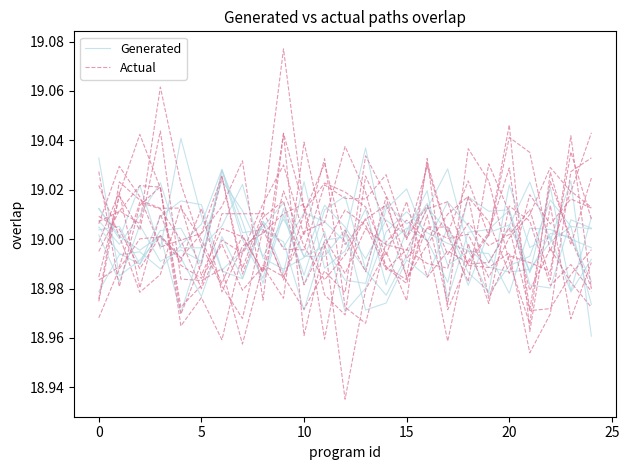

In Generated, how many points are higher than both neighbors (excluding endpoints)?

8